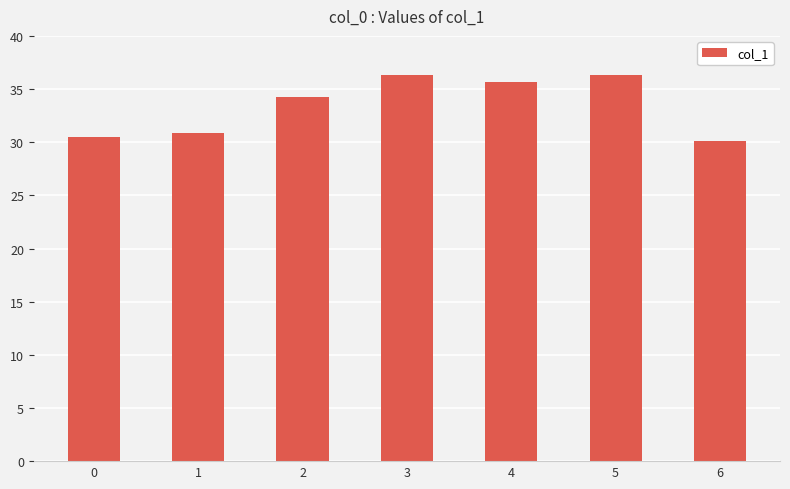

What is the sum of all values?

234.0